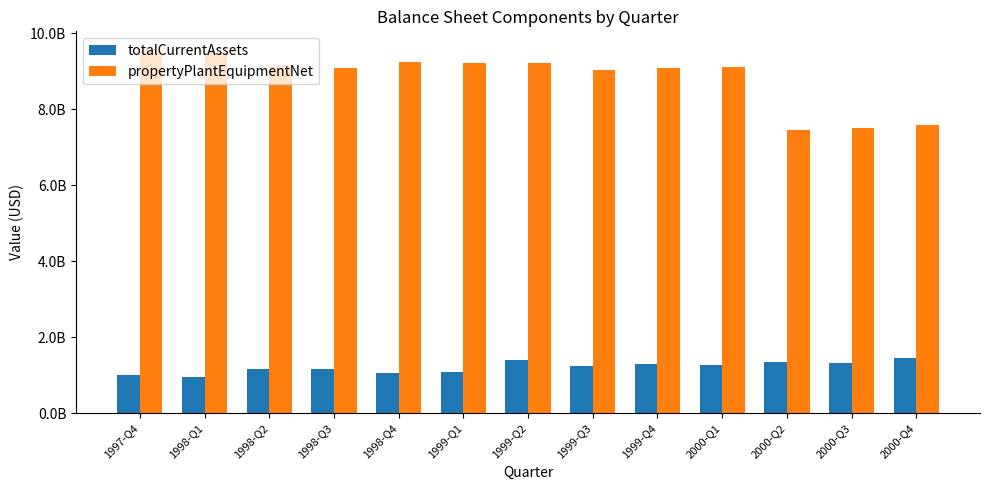

At which category does the chart reach its minimum across all series?

1998-Q1